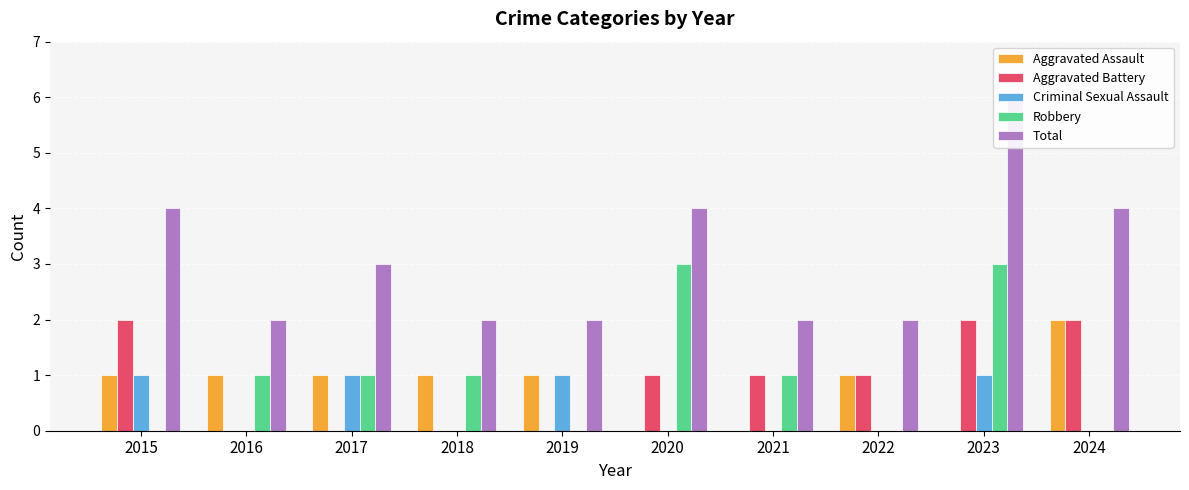

What is the value of the Aggravated Assault bar at the 5th from the left?

1